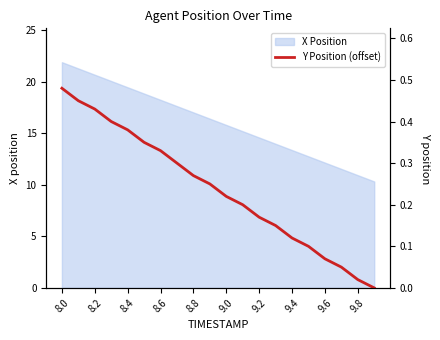

Is it true that X Position equals 32.2 at 8.0?

False